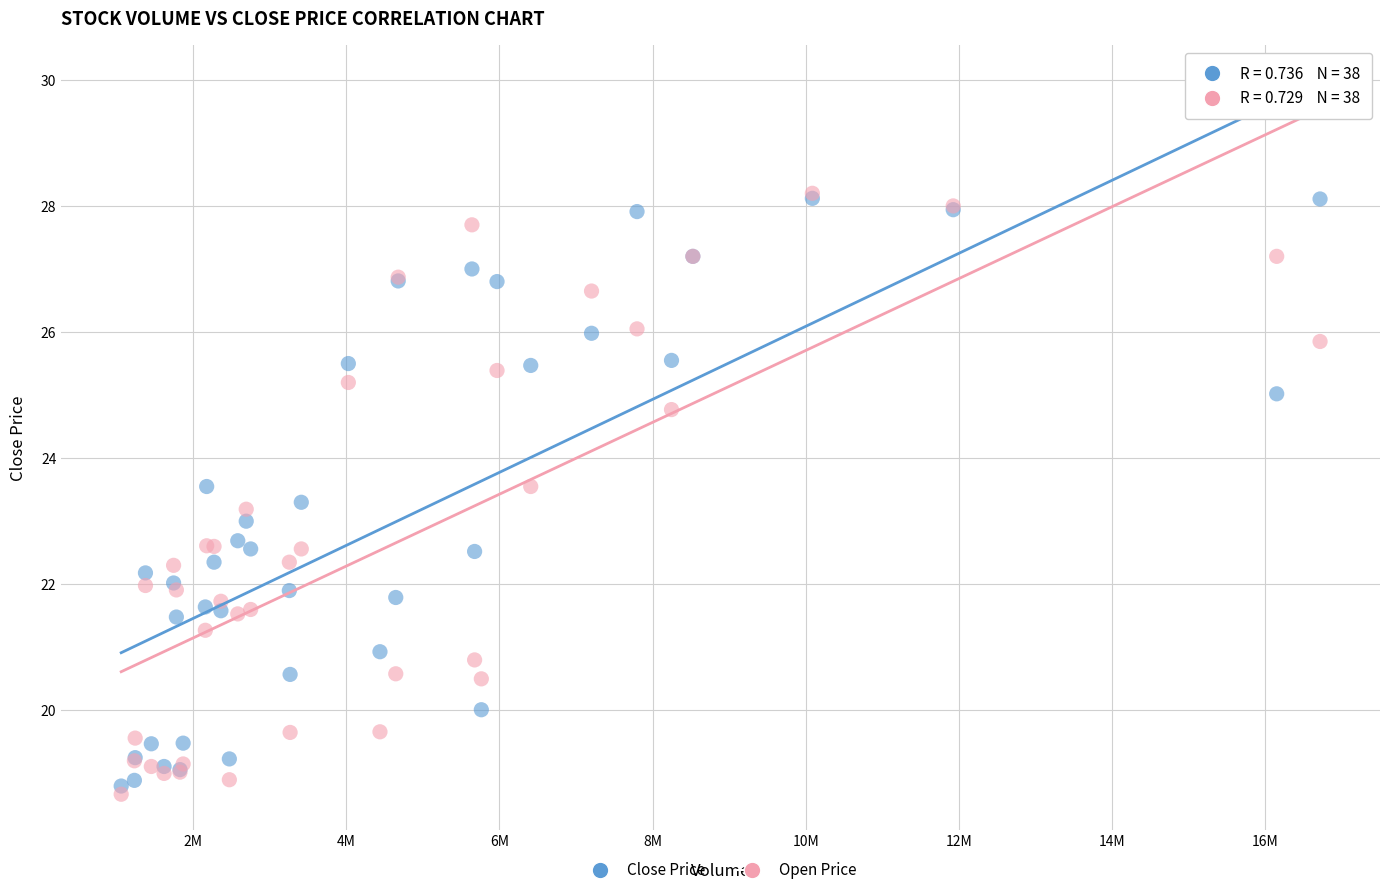

What are all the series names shown in the legend?

Close Price, Open Price